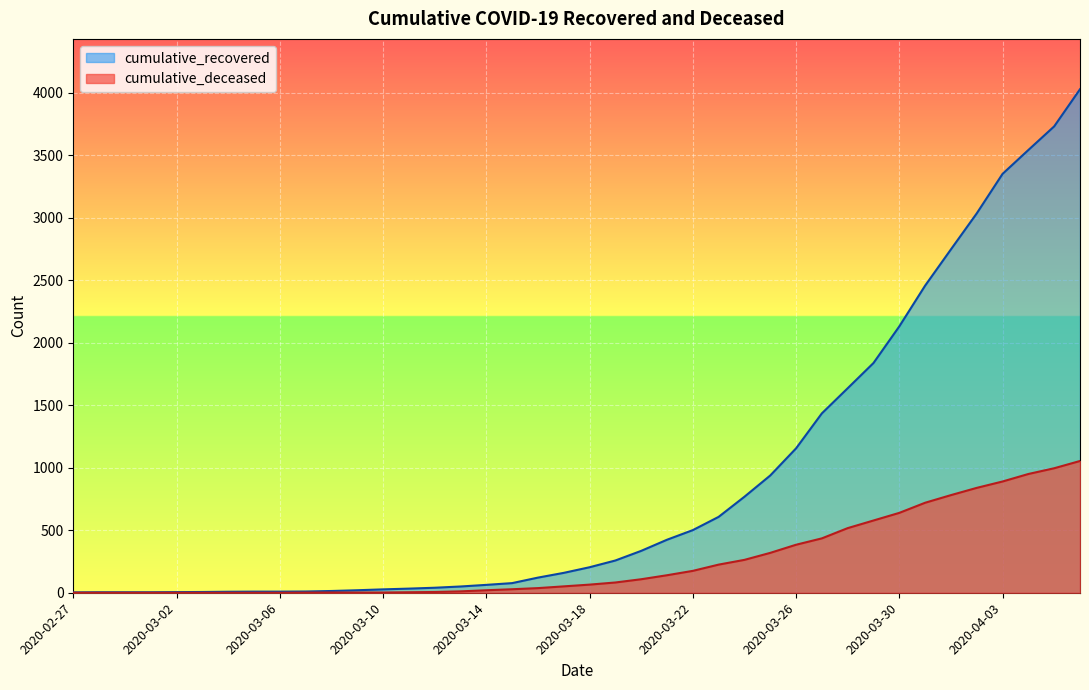

How many lines are shown in the chart?

2